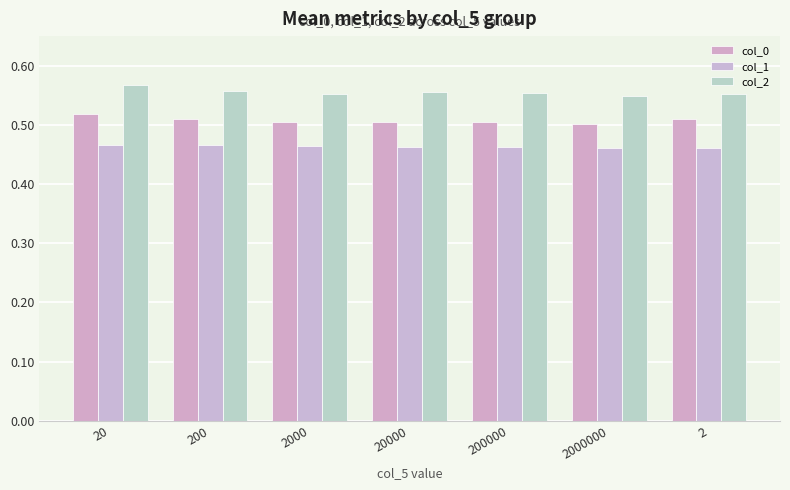

Which series changed the most between 200 and 2000000?

col_2